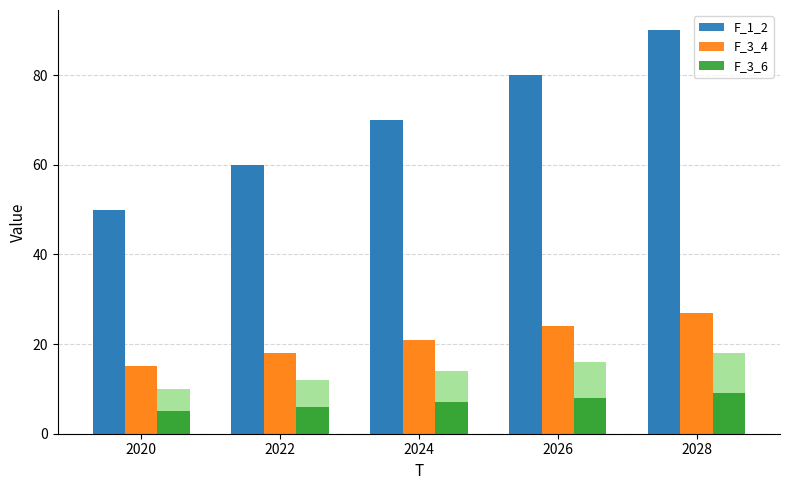

What is the difference between the highest and lowest values at 2020?

45